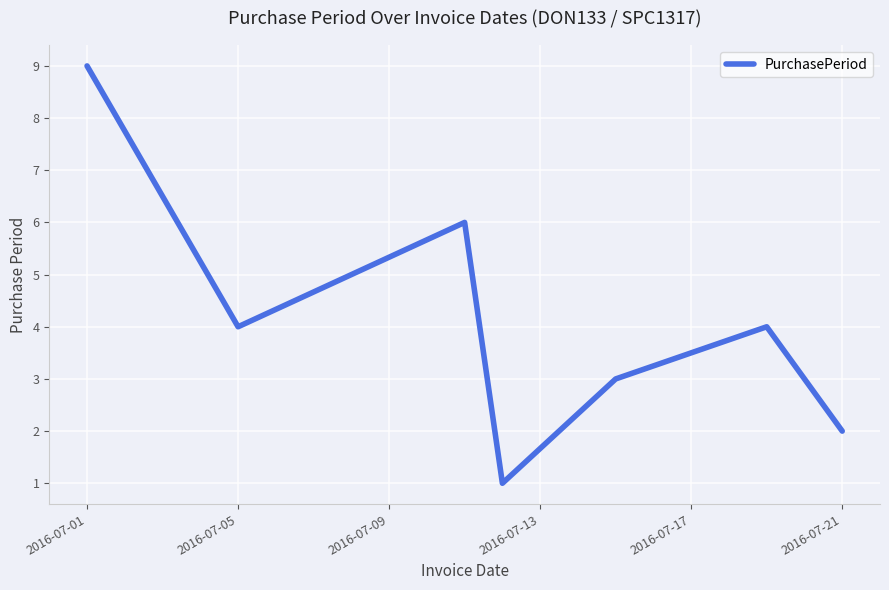

True or false: the data has more than 0 interior local peaks.

True